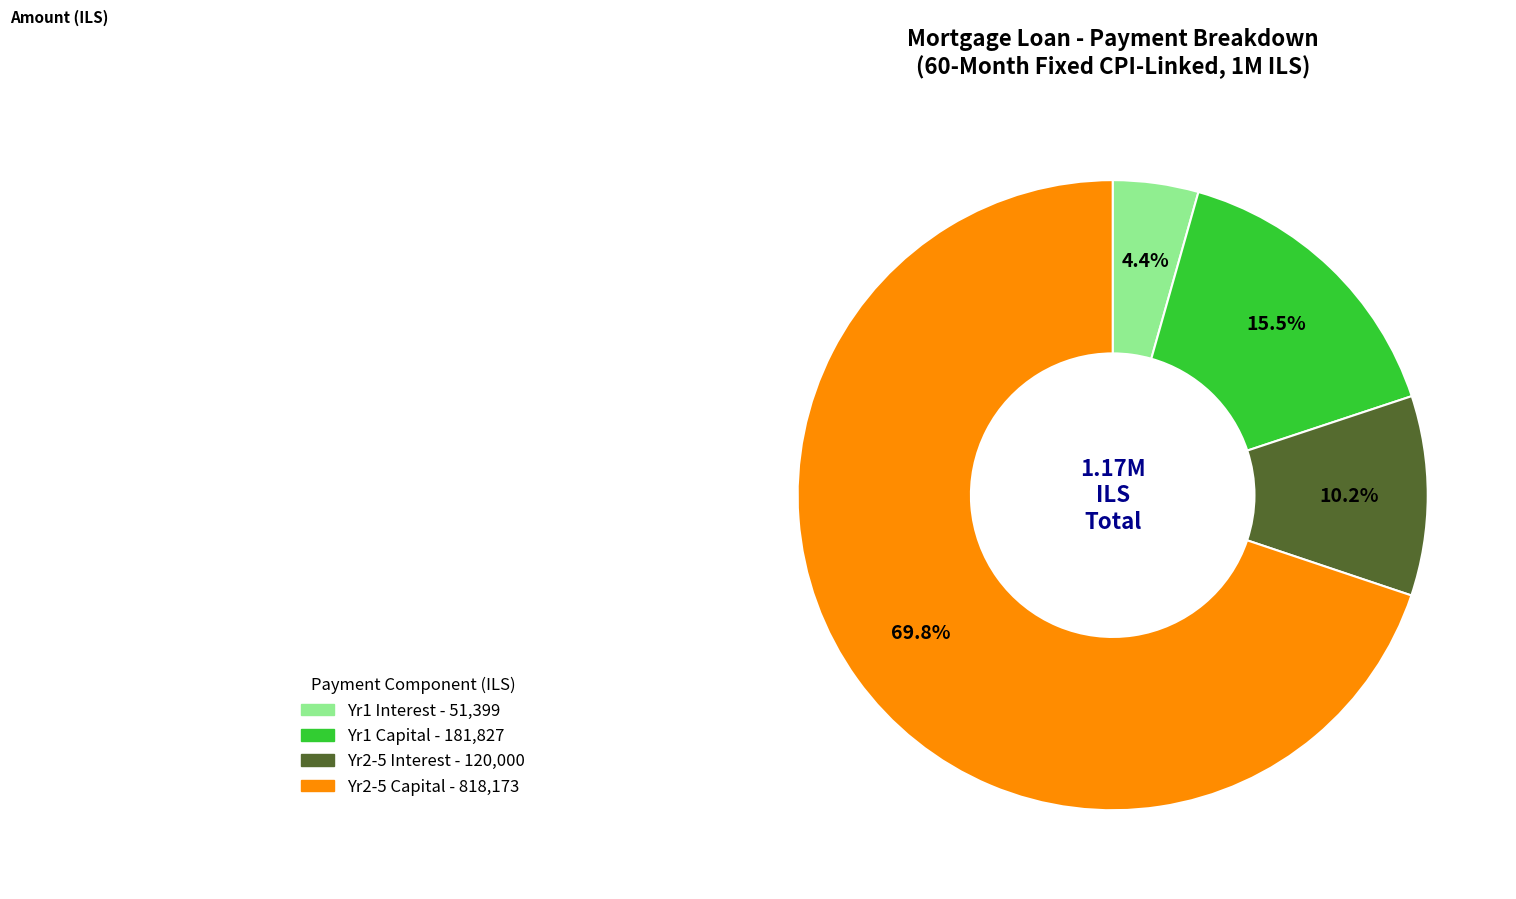

Is there any slice that represents more than half of the pie?

Yes